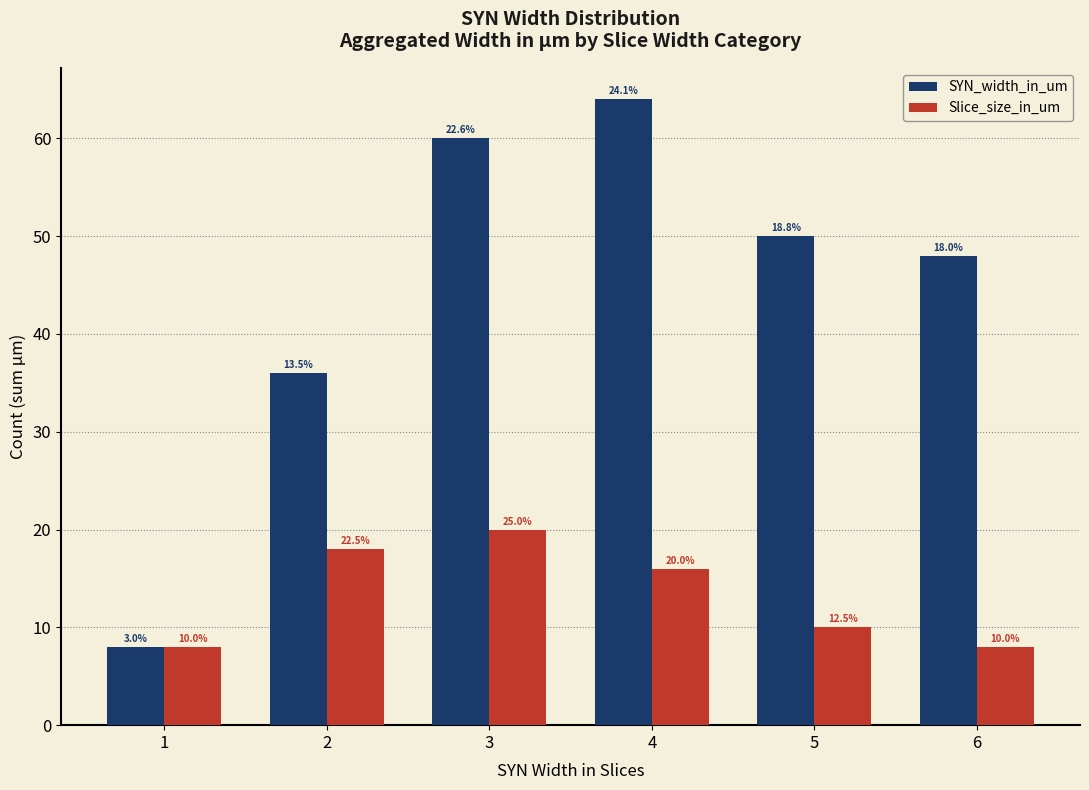

What are all the series names shown in the legend?

SYN_width_in_um, Slice_size_in_um